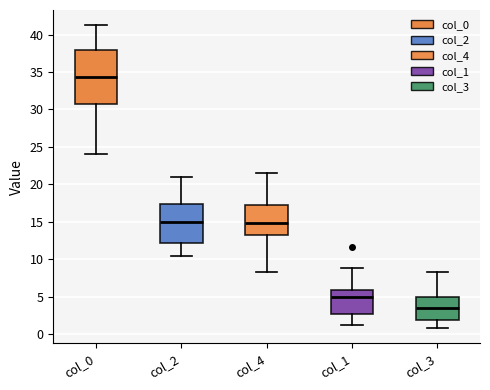

Which box's median line is the lowest?

col_3